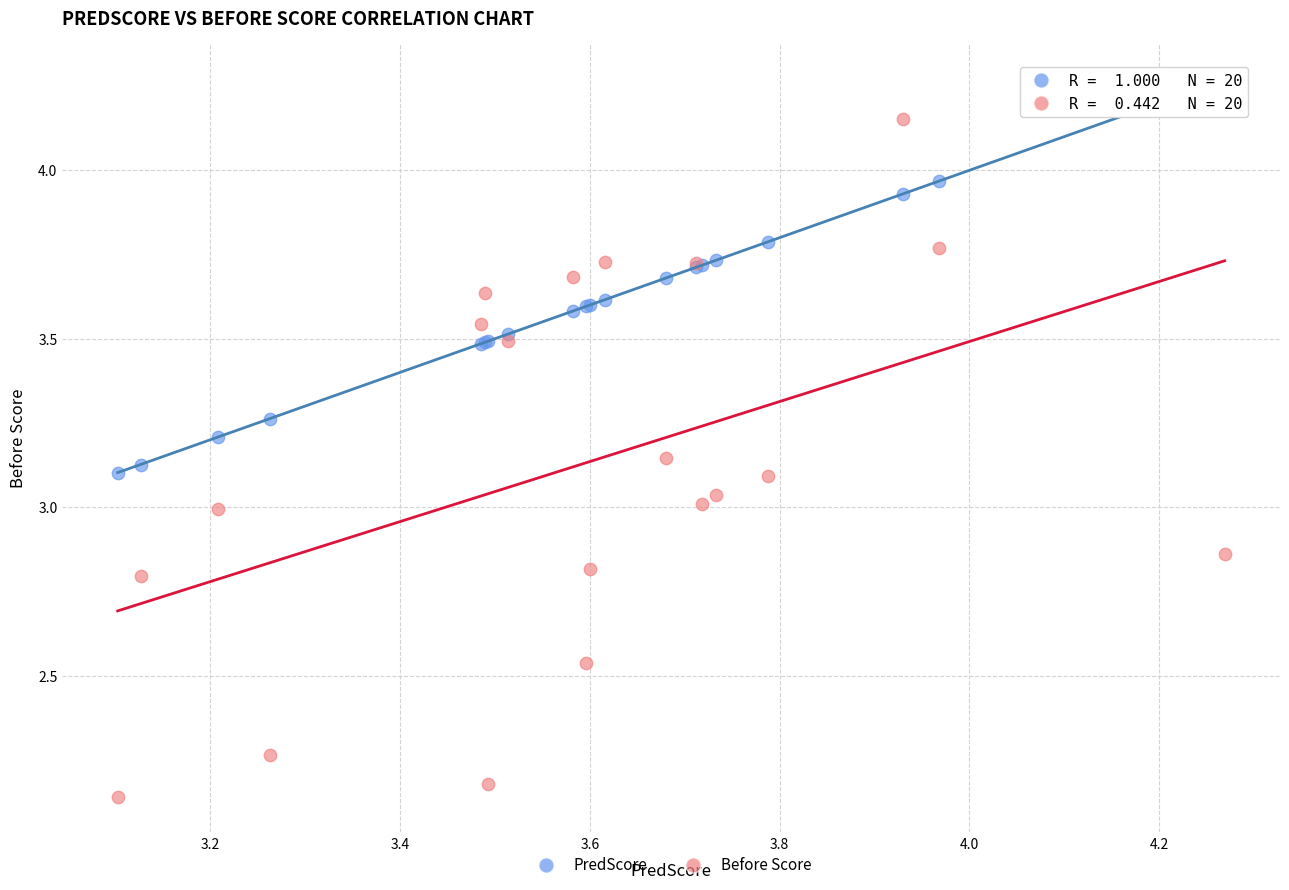

Which series contains the lowest Y value?

Before Score